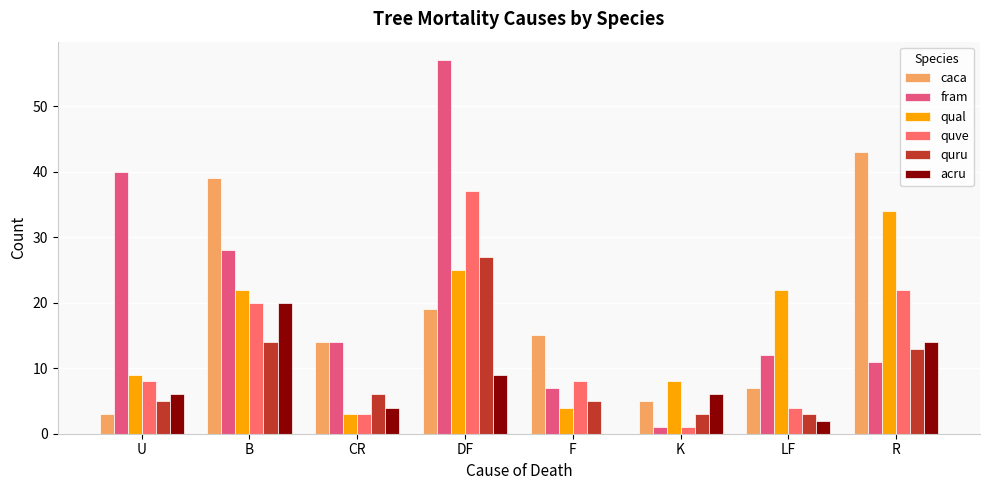

The value of quve at K is 1. True or false?

True